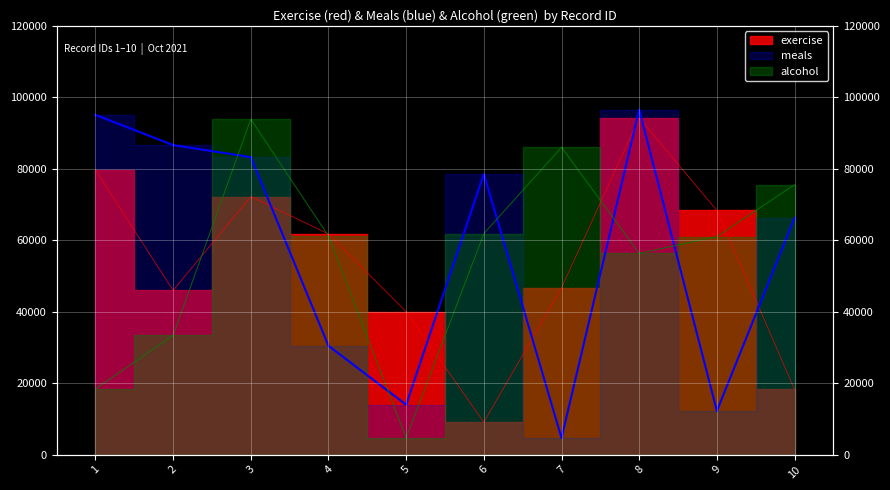

How many lines are shown in the chart?

3